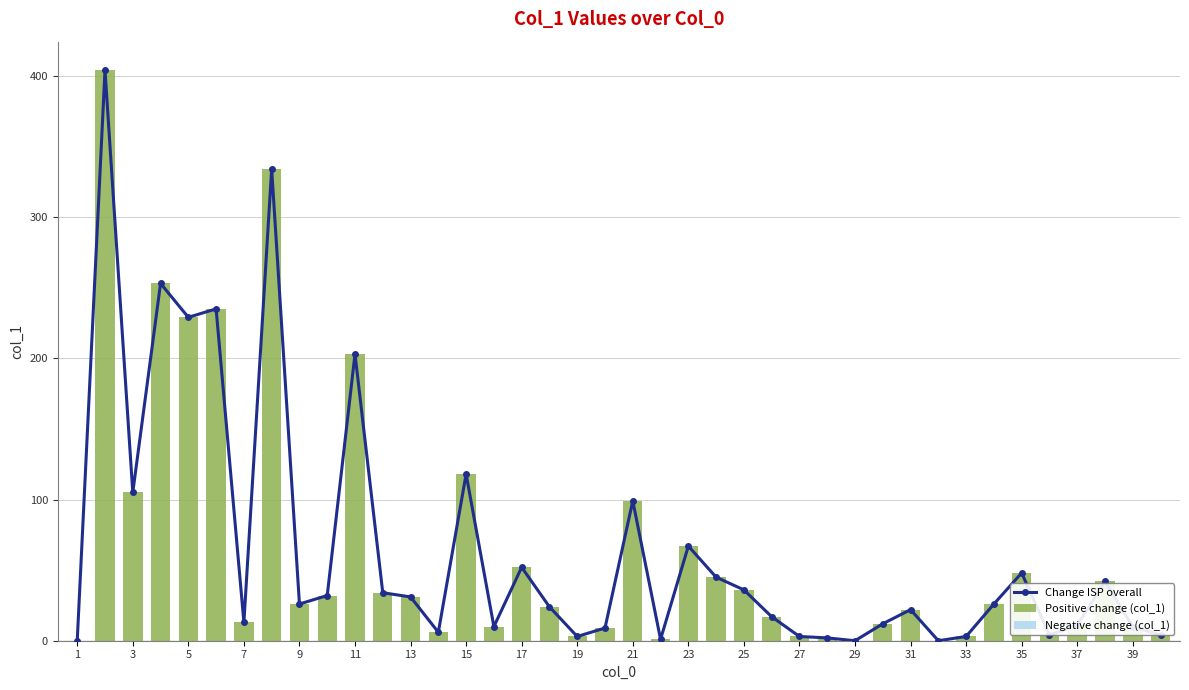

The Positive change (col_1) series shows -203 at 29. True or false?

False